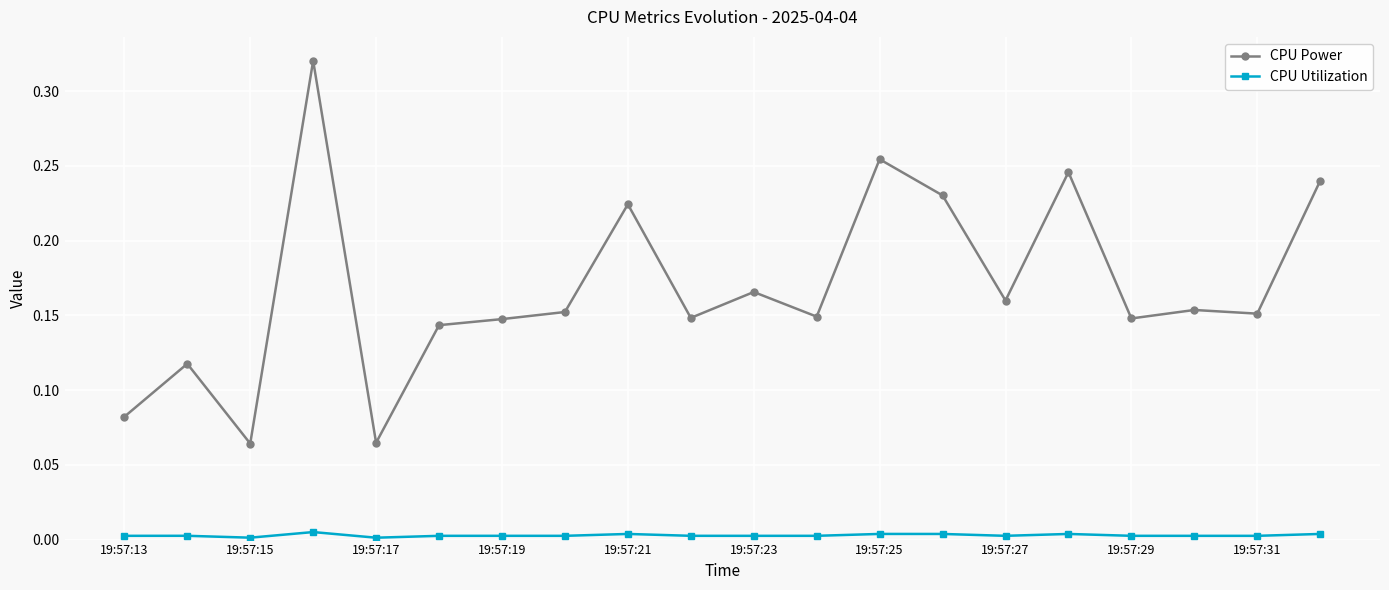

What is the sum of all CPU Power values?

3.4